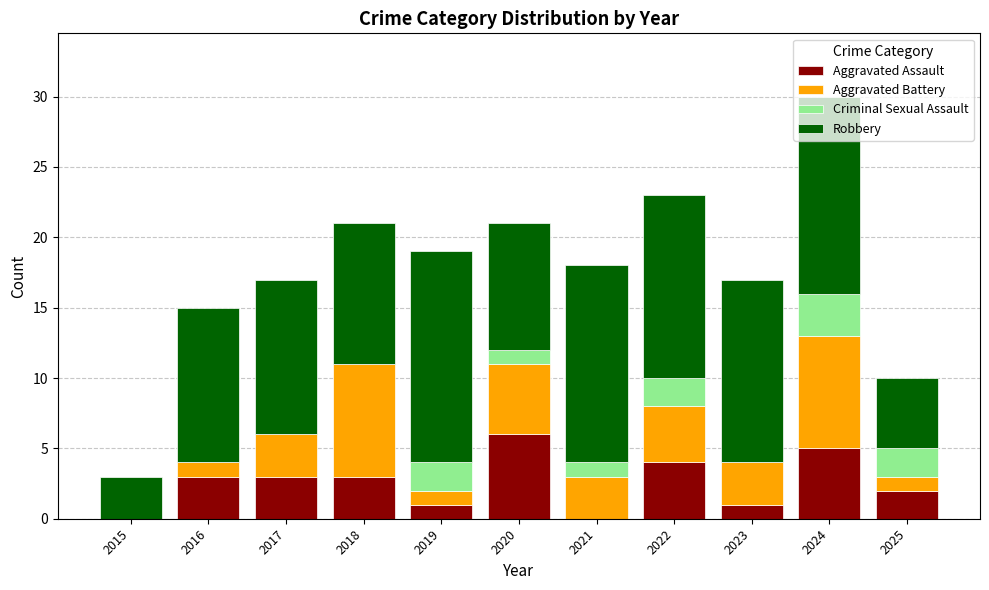

What is the sum of all Aggravated Assault values?

28